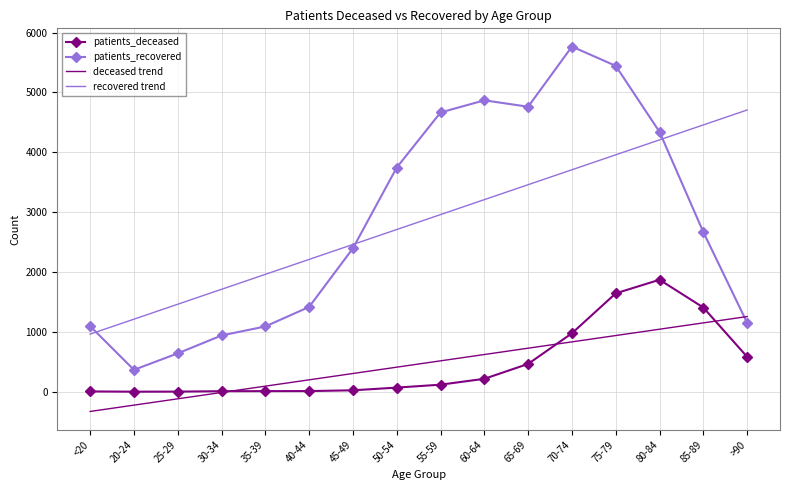

The value of deceased trend at 80-84 is 403.8. True or false?

False